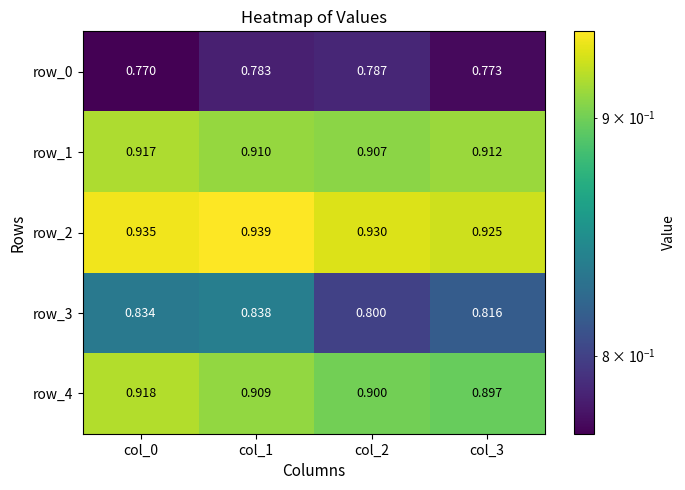

Where is row_3 nearest to the value 0?

col_2